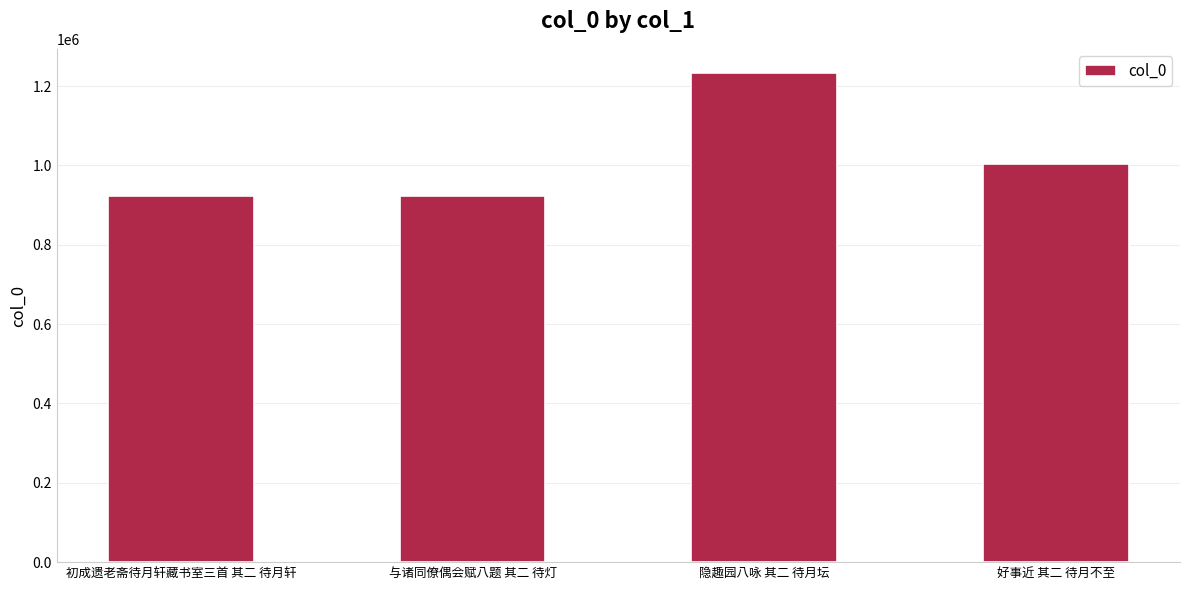

What is the sum of all values?

4084087